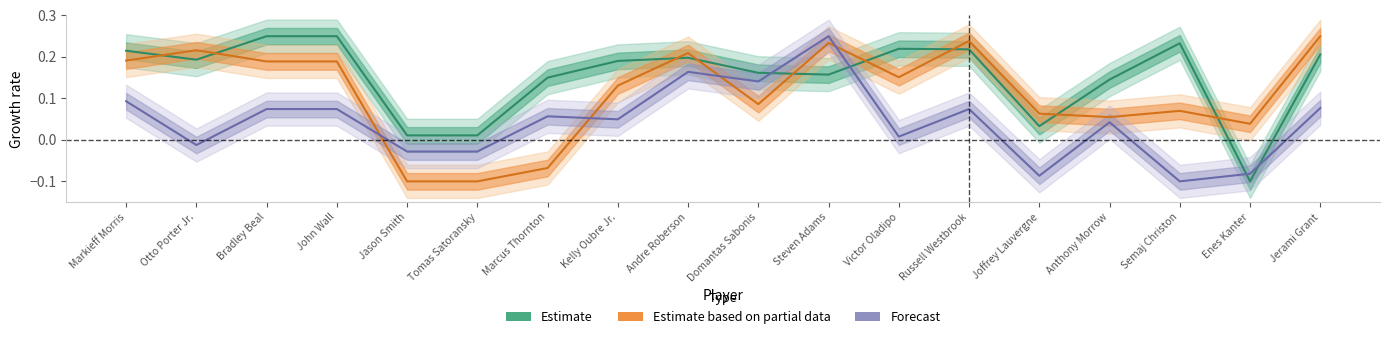

At which label does Estimate (E_OFF_RATING) reach its minimum?

Enes Kanter